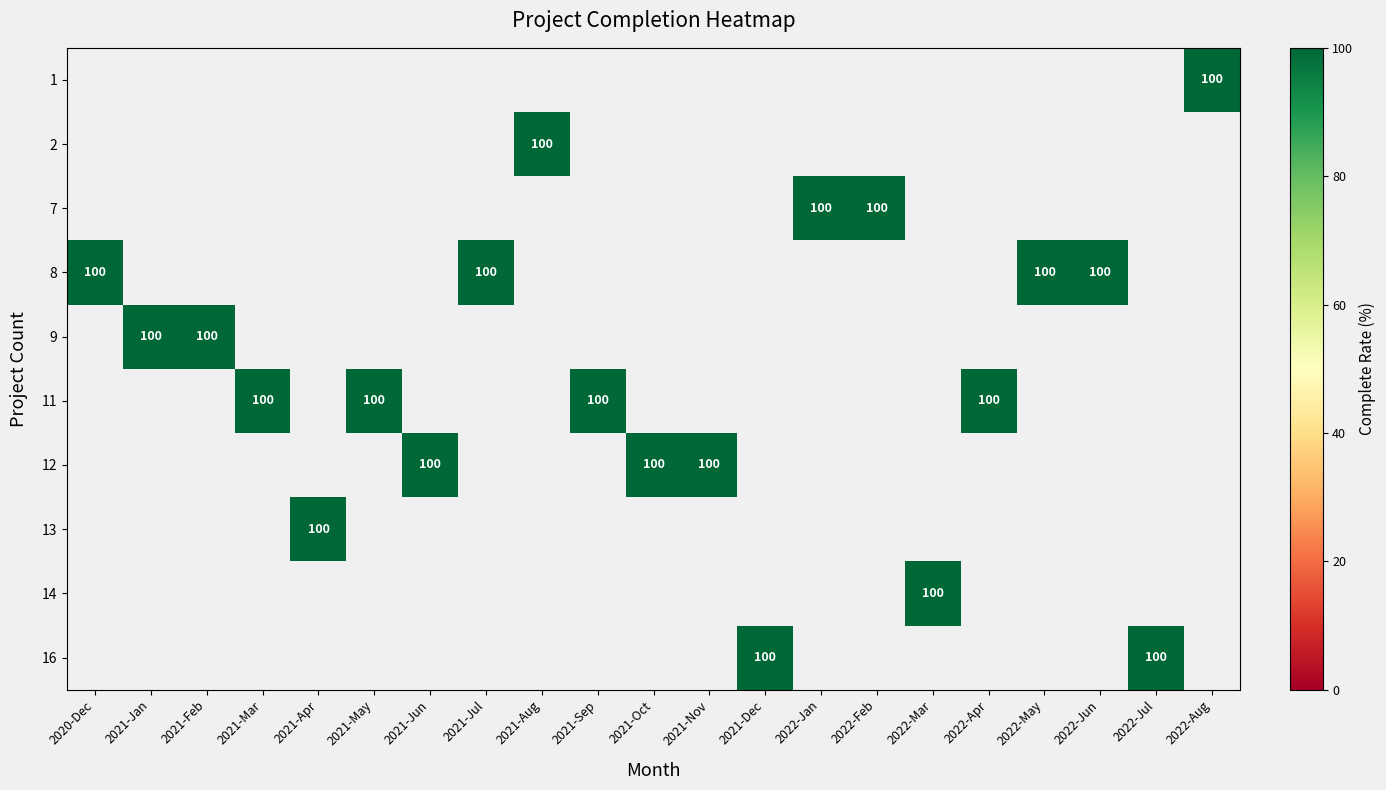

Which label corresponds to the largest value in the chart?

2022-Aug